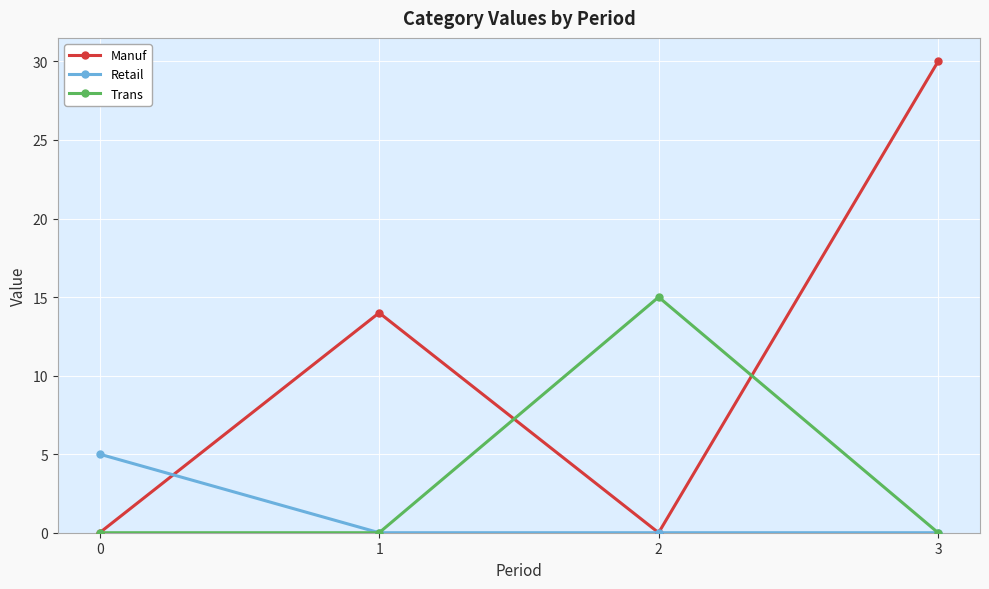

Reading right to left, extract all data points from this chart.

Manuf: 3=30	2=0	1=14	0=0
Retail: 3=0	2=0	1=0	0=5
Trans: 3=0	2=15	1=0	0=0